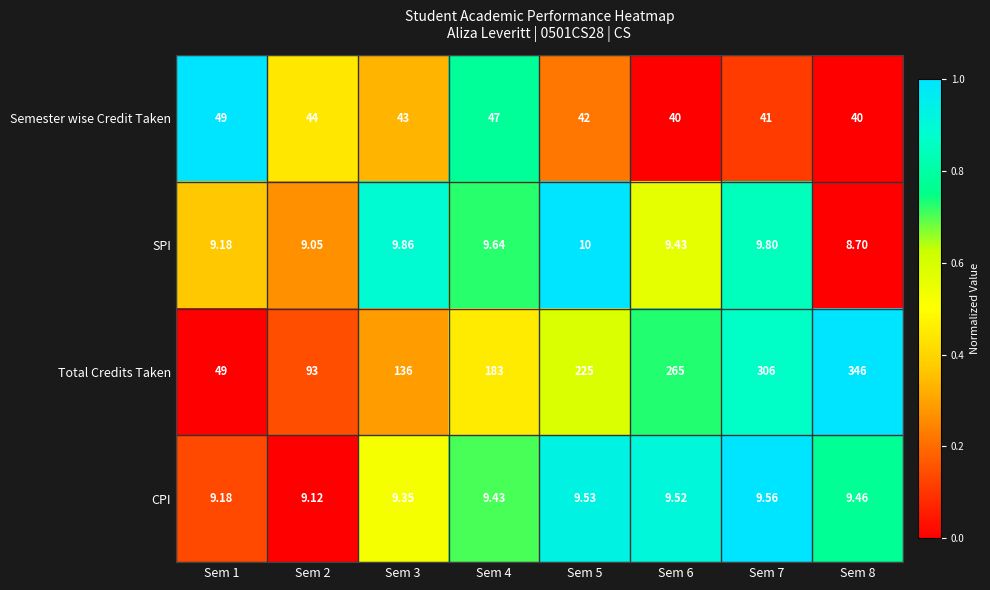

Rank the series by their maximum value, from highest to lowest.

Total Credits Taken, Semester wise Credit Taken, SPI, CPI